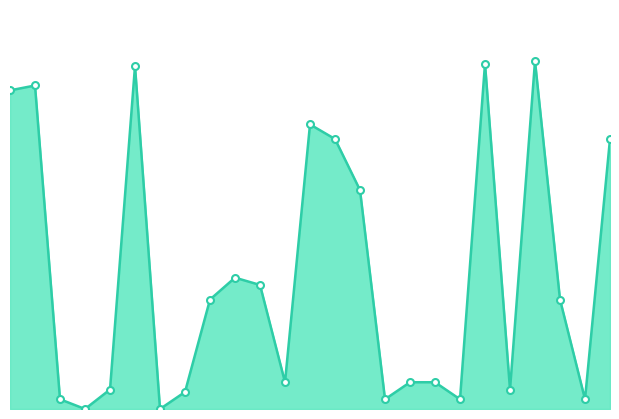

How many points are lower than both their immediate neighbors (excluding endpoints)?

7